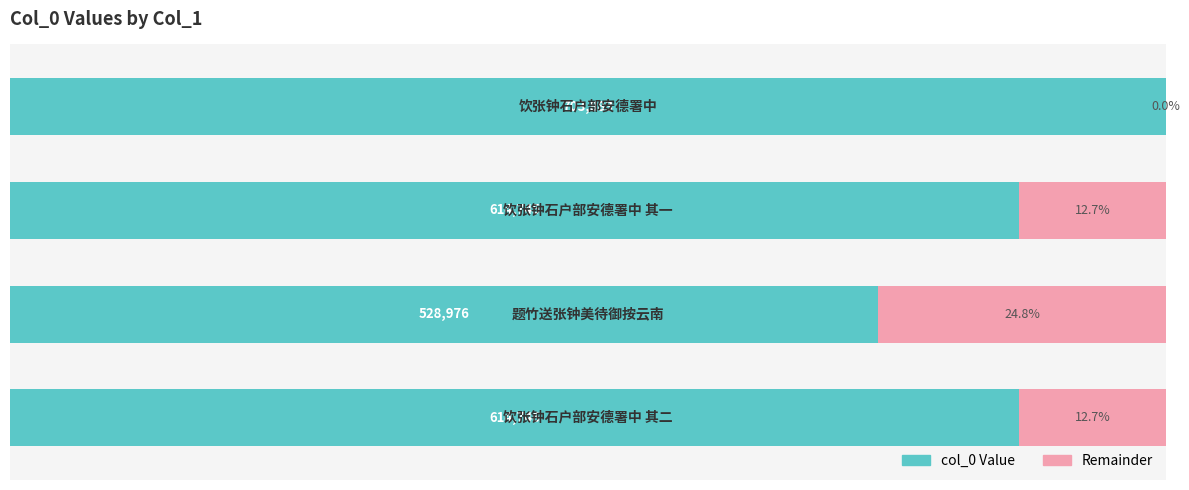

What is the sum of the remainder values at 3 and 0?

12.7